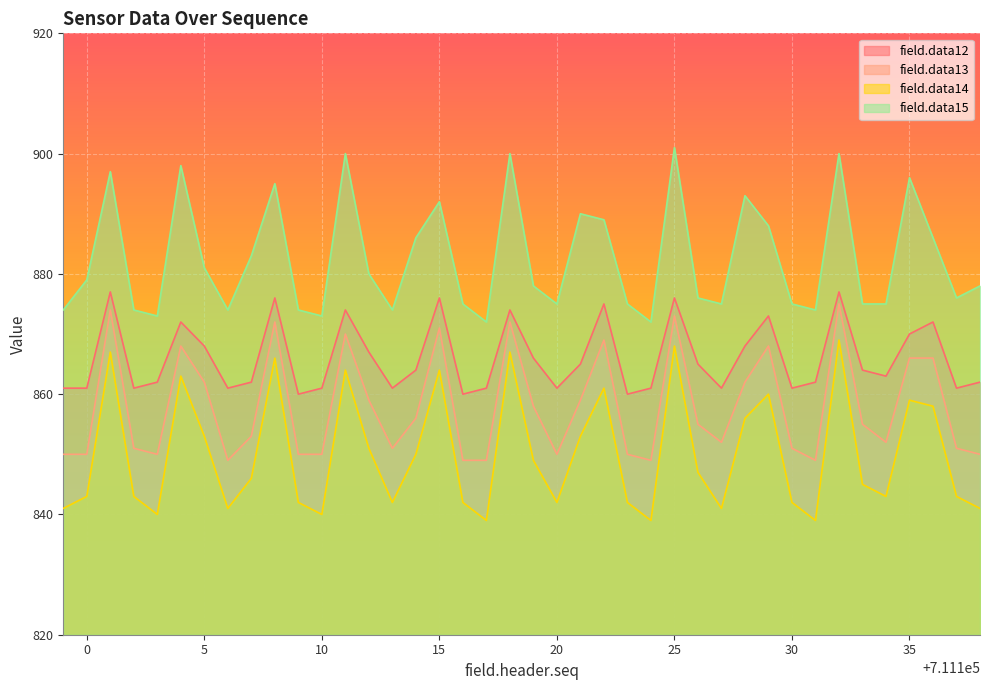

Which series changed the most between 711123 and 711126?

field.data12